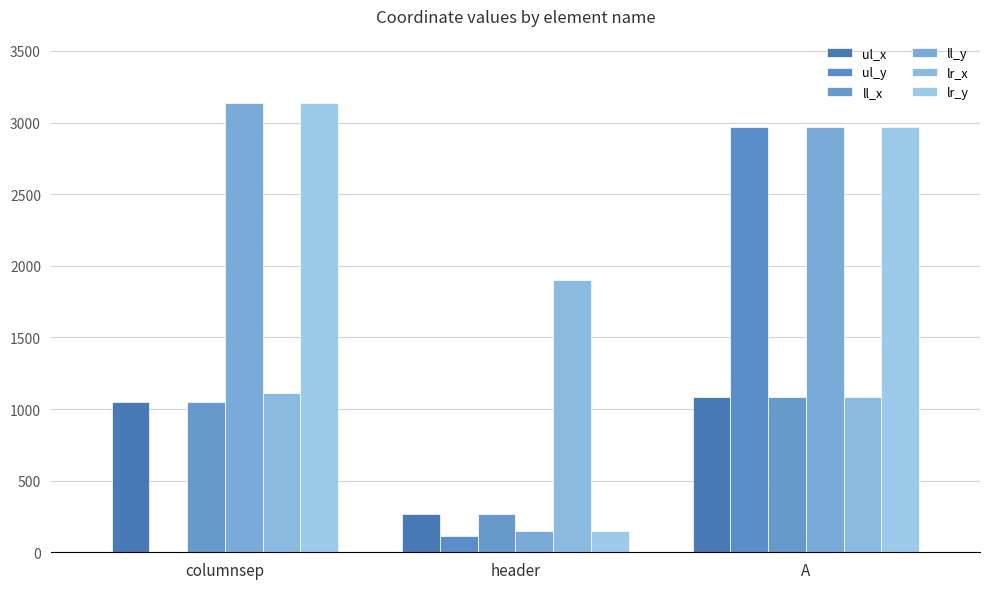

Reading left to right, extract all data points from this chart.

ul_x: 1048	269	1084
ul_y: 0	114	2968
ll_x: 1048	269	1084
ll_y: 3135	152	2972
lr_x: 1112	1904	1087
lr_y: 3135	152	2972